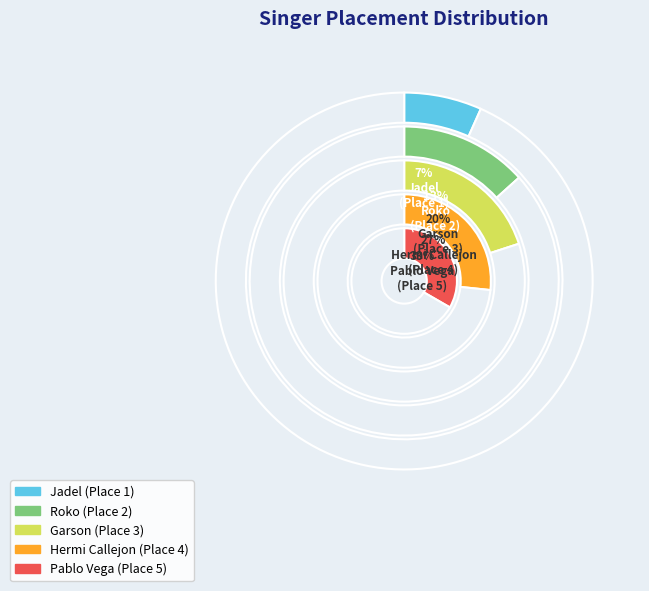

Which slice is the largest?

Pablo Vega